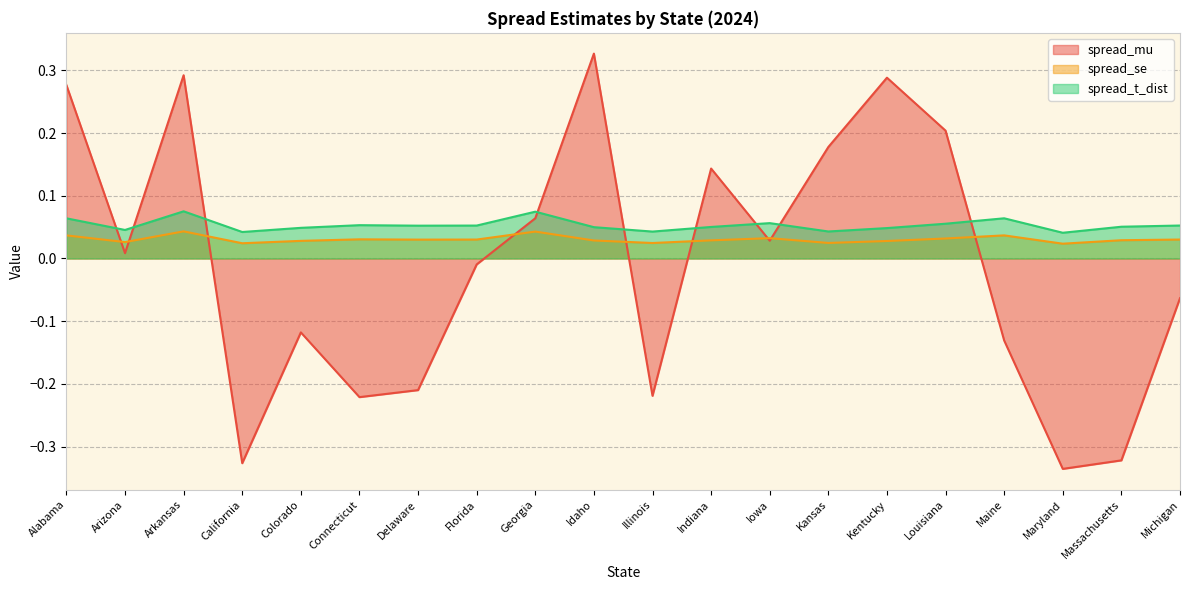

Is it true that spread_t_dist equals 0.0 at Kansas?

False